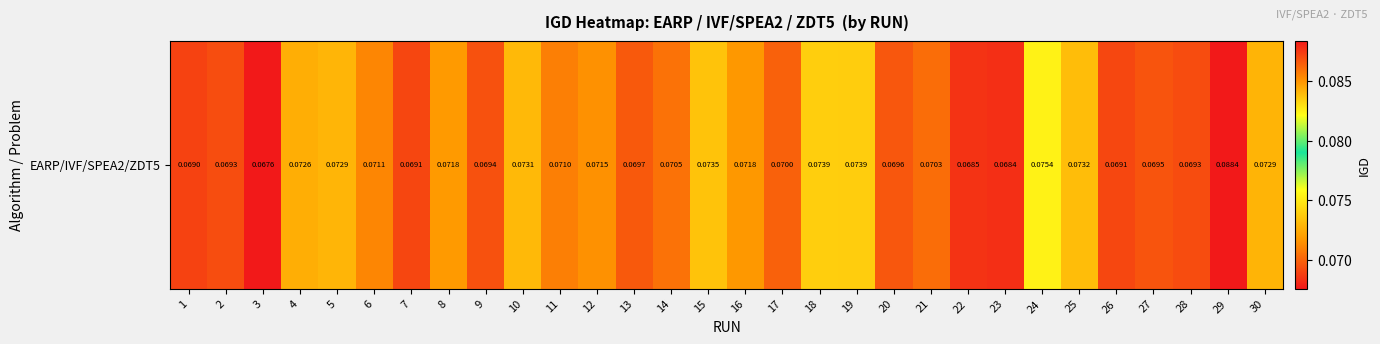

What is the average value?

0.1